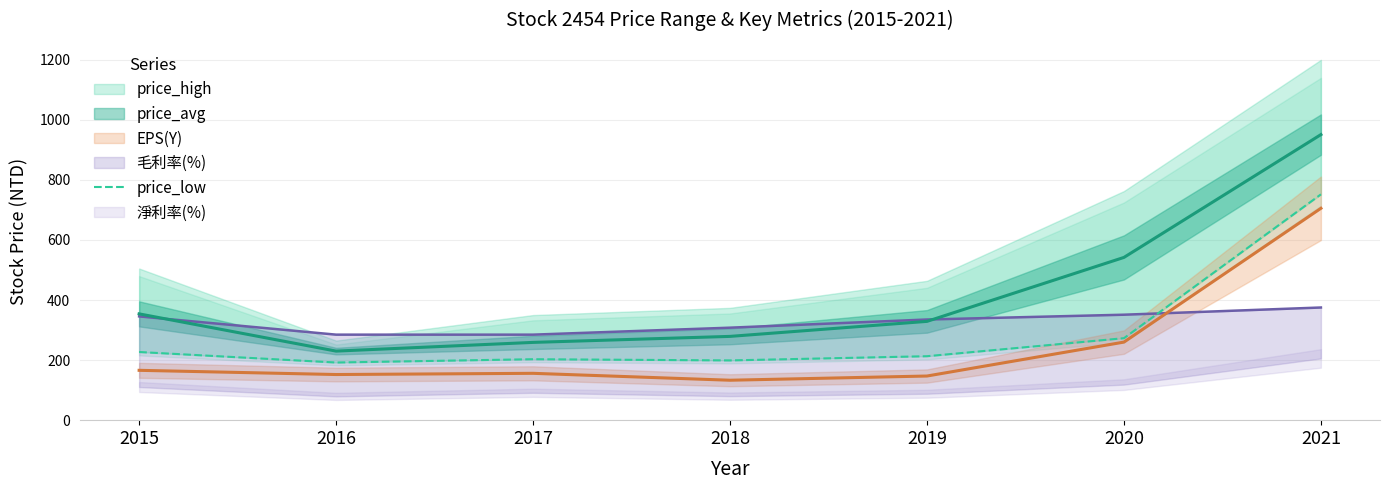

At which label is the value closest to 472?

2020